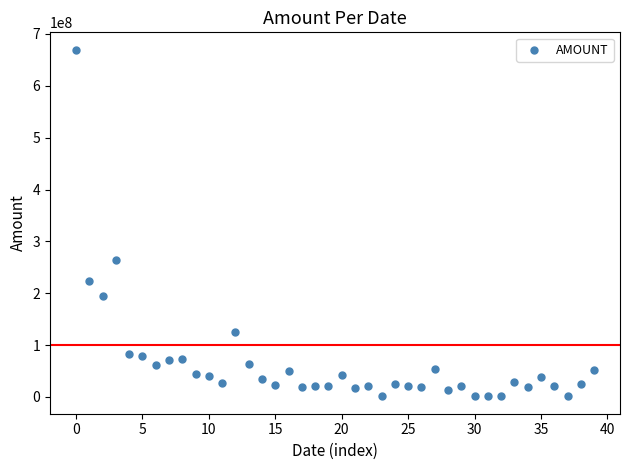

What Y value in the scatter plot is closest to 335418878?

264329640.0